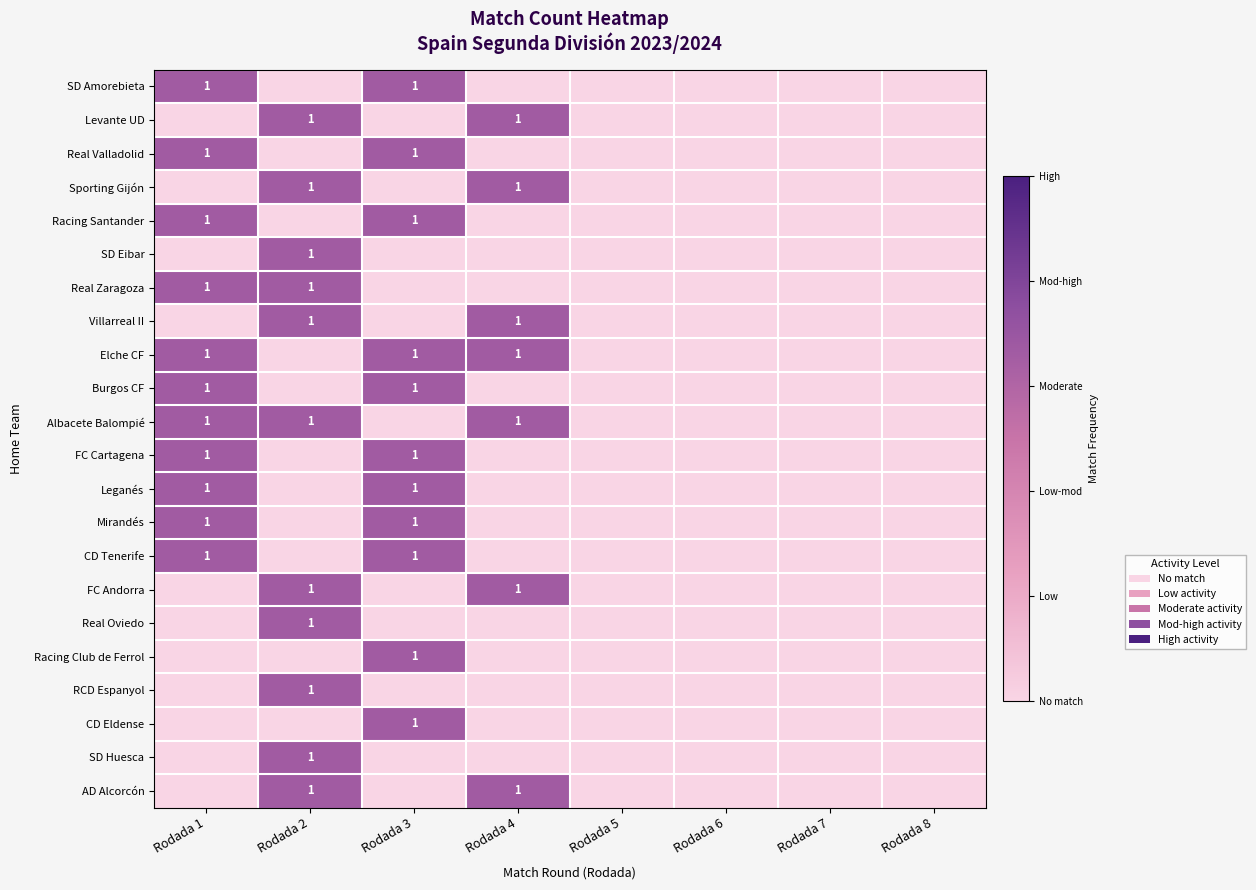

Which has a higher value, Rodada 6 or Rodada 8?

Rodada 6